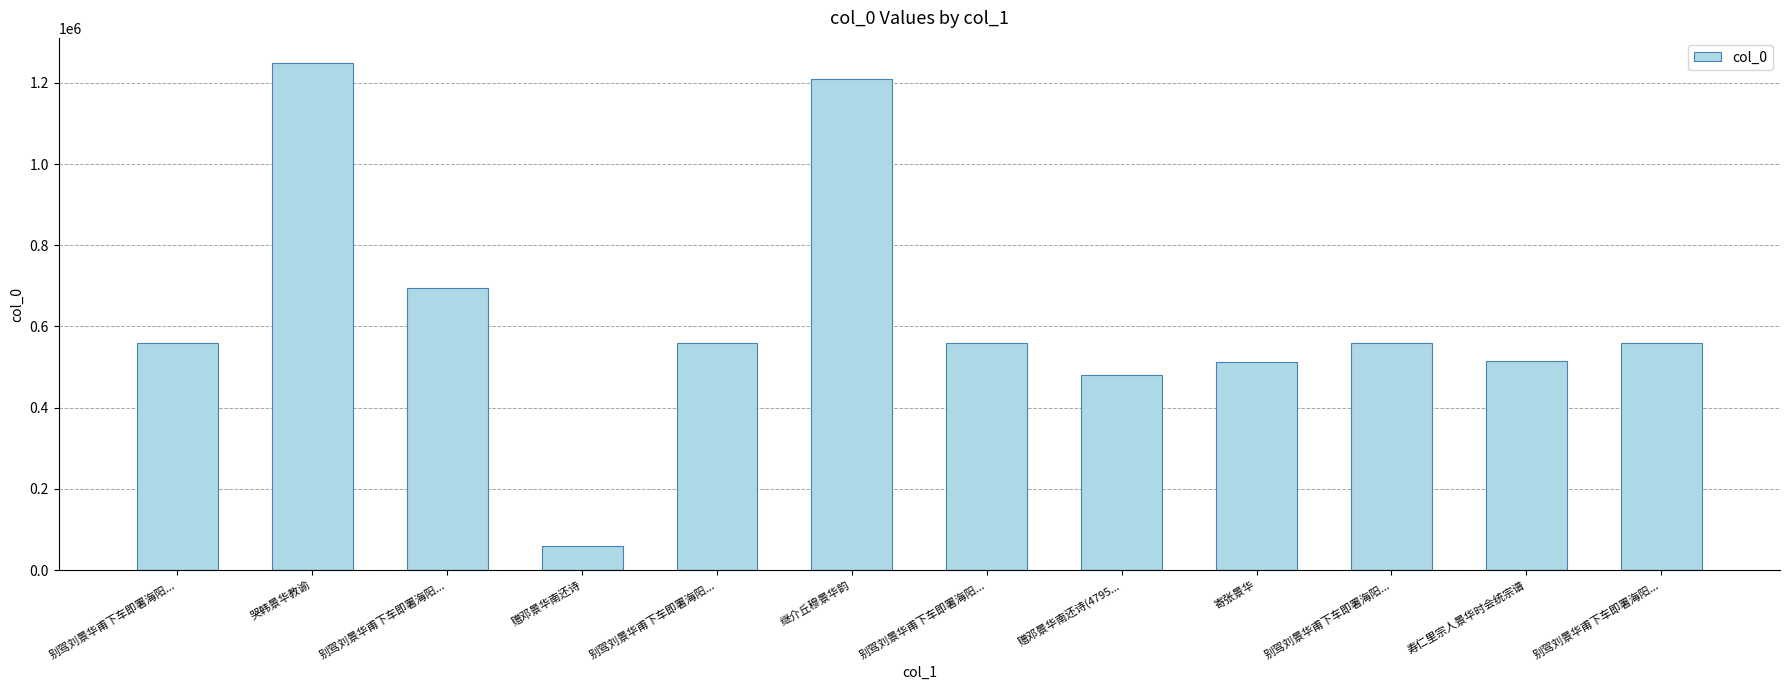

How many data points are less than 559120?

6